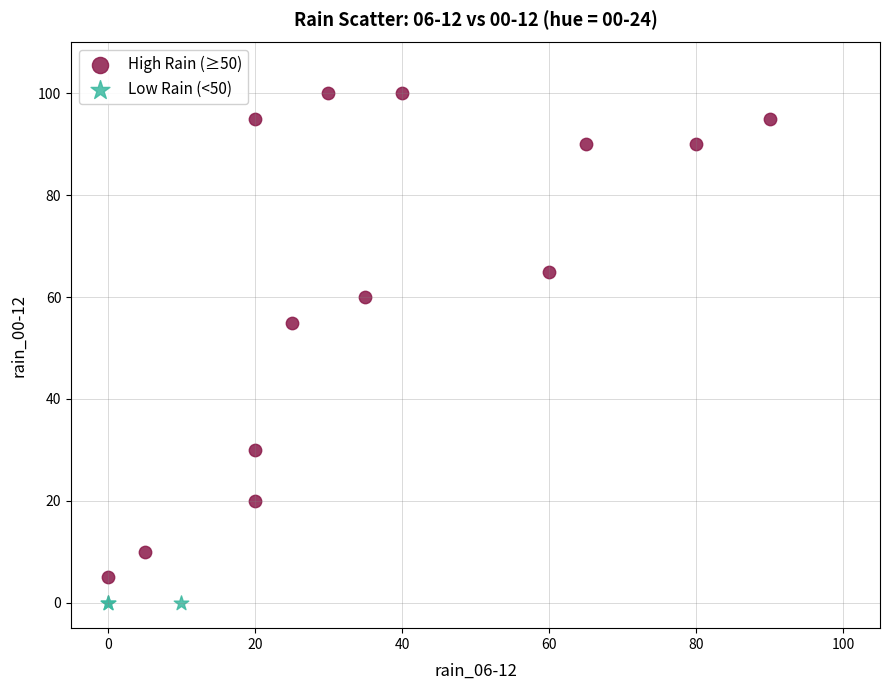

Which series reaches the maximum Y coordinate?

High Rain (≥50)